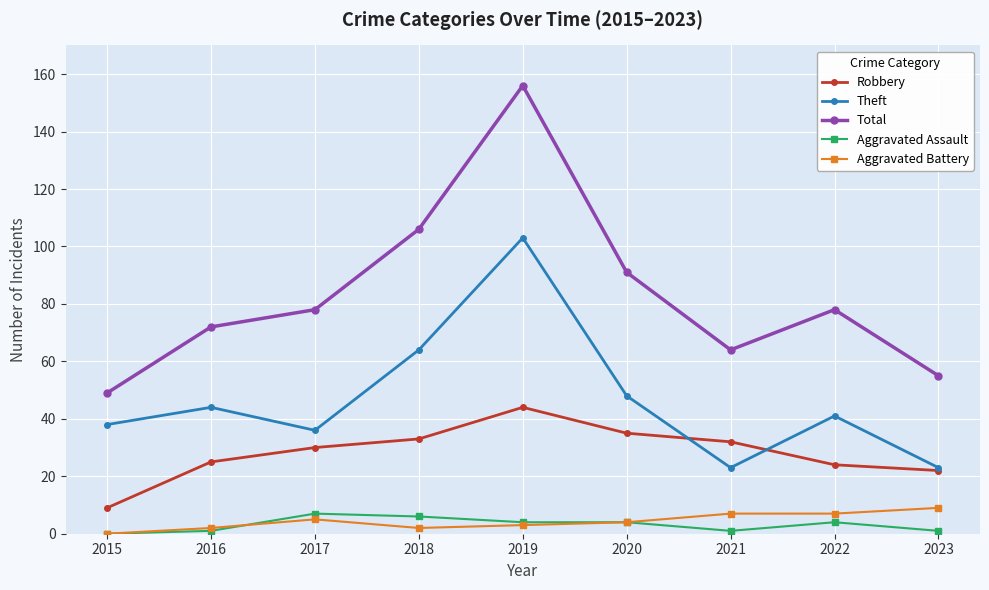

What is the difference between the maximum and minimum values in the Total series?

107